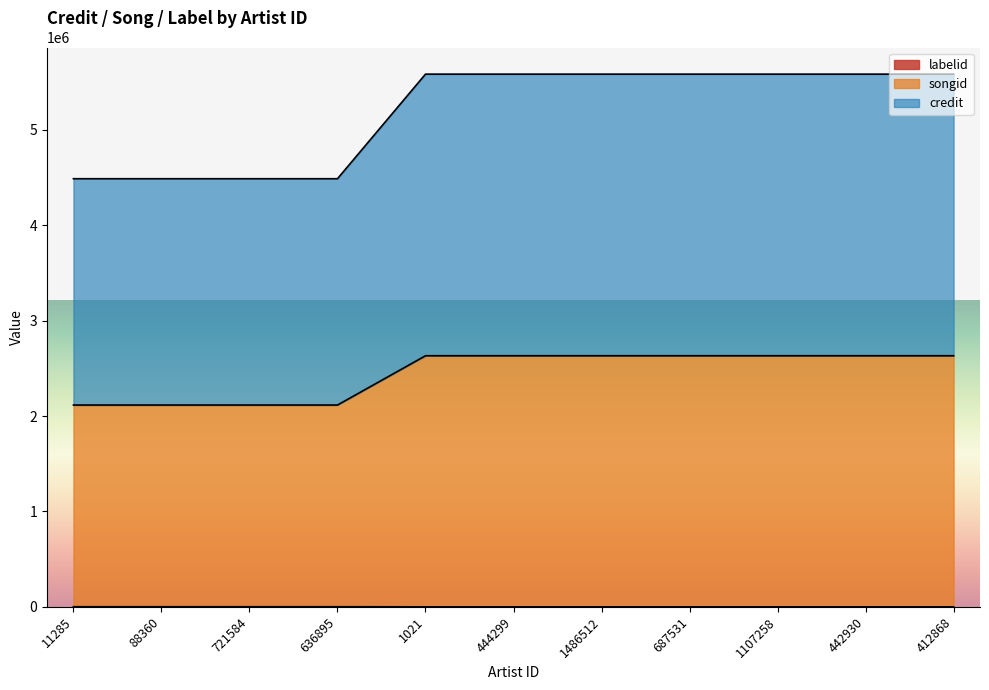

Does the chart have visible grid lines?

No